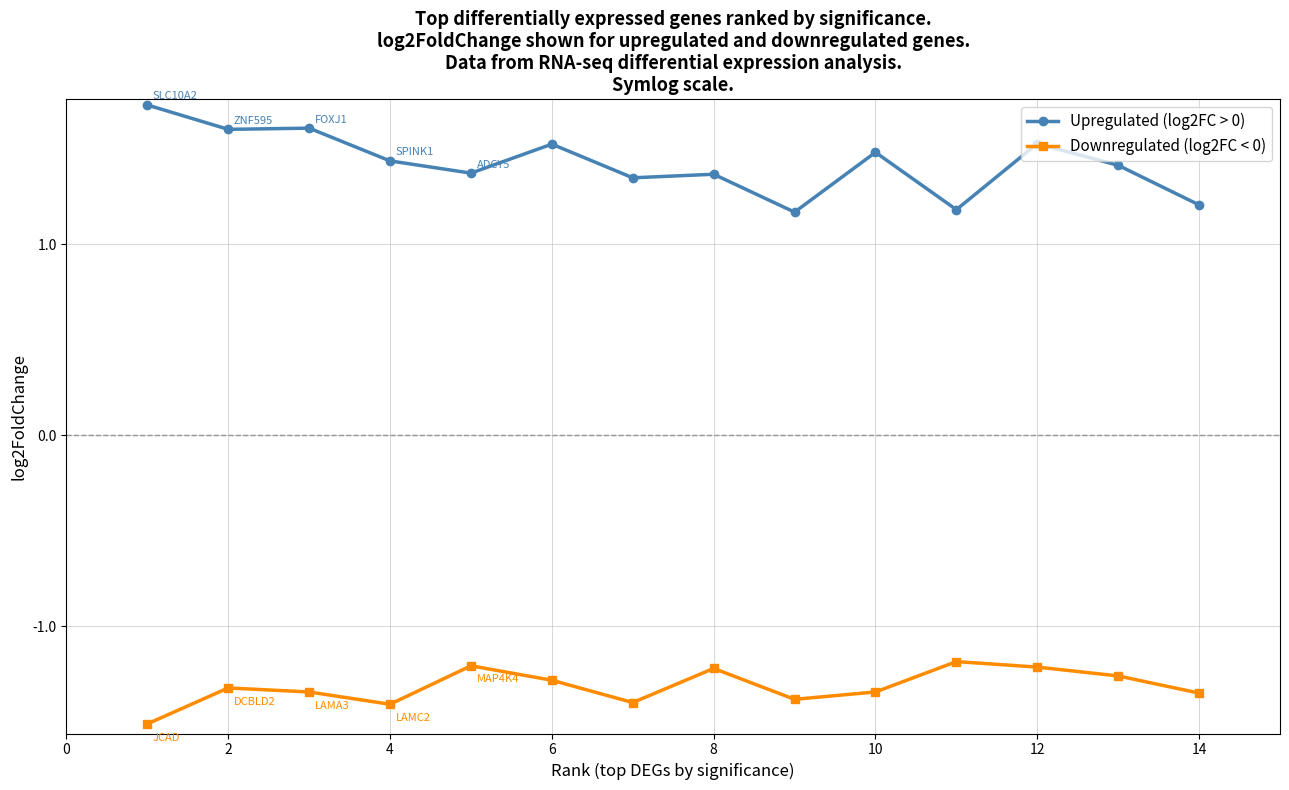

In Downregulated (log2FC < 0), how many points are lower than both neighbors (excluding endpoints)?

3